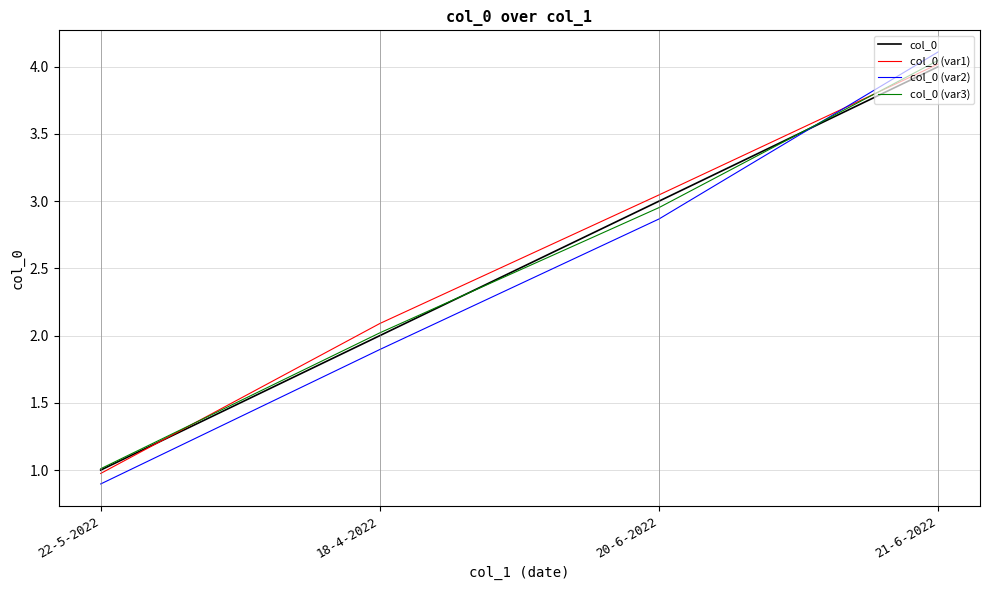

How many lines are shown in the chart?

4